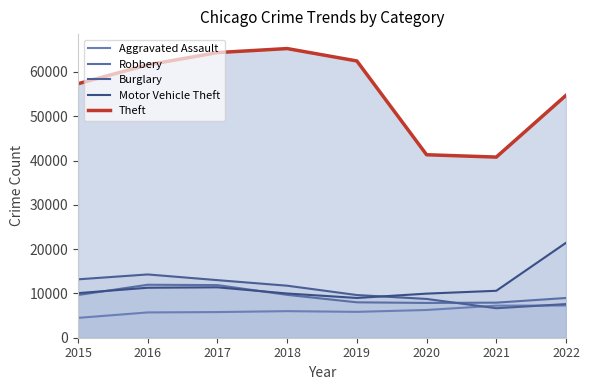

Is it true that Burglary equals 11746 at 2018?

True